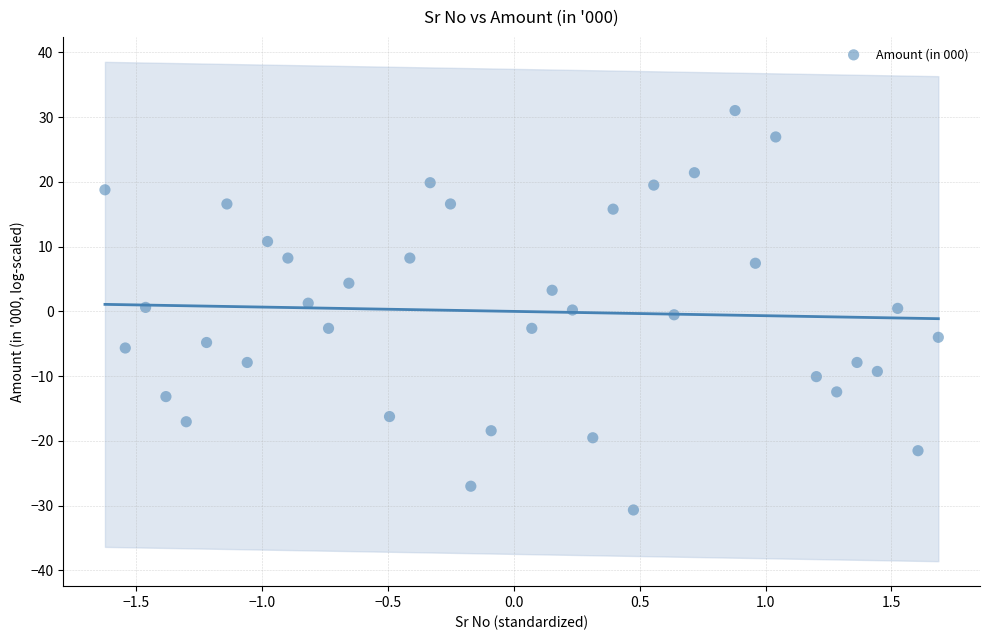

What is the range of Y values (max minus min)?

61.7